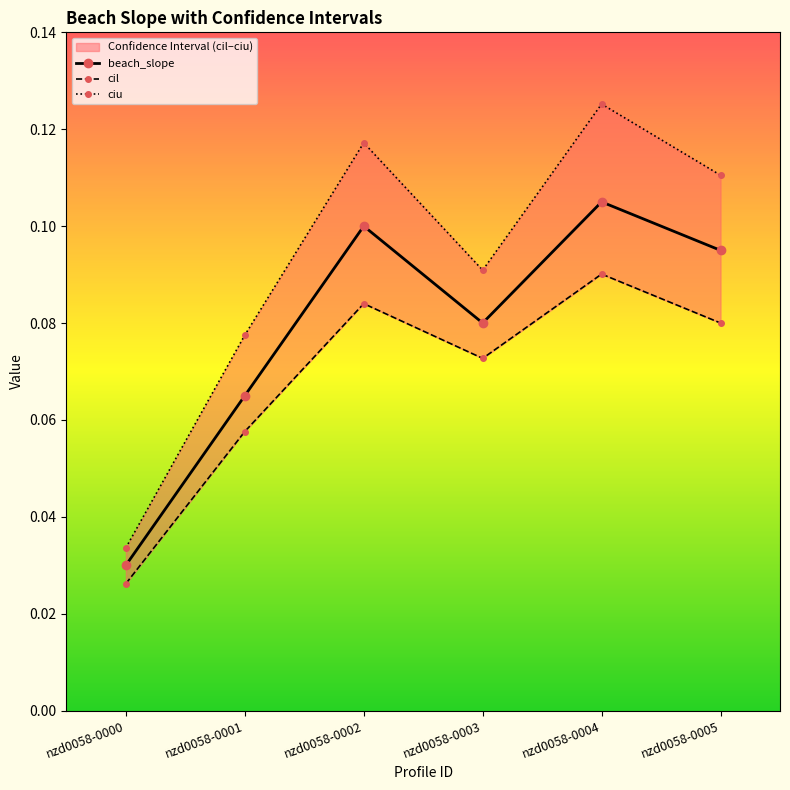

What are all the series names shown in the legend?

beach_slope, cil, ciu